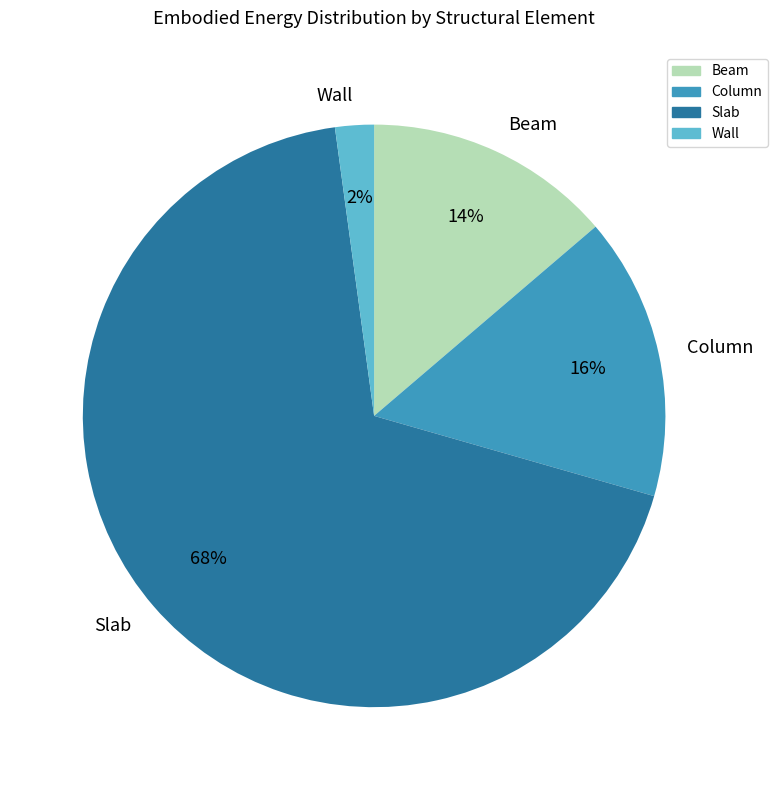

To the nearest percent, what portion does Wall represent?

2%